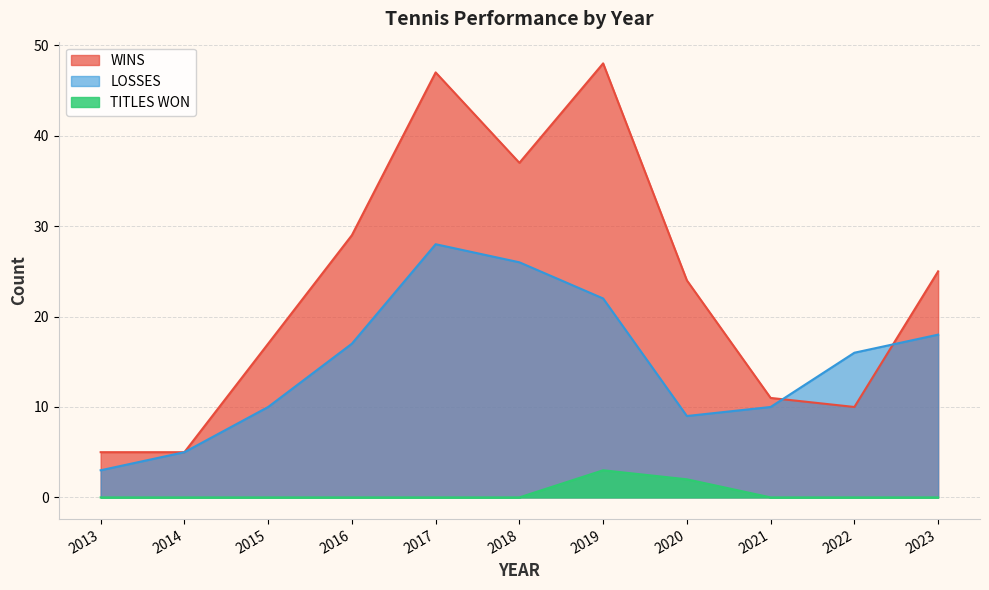

How many values in the LOSSES series are below 16?

5